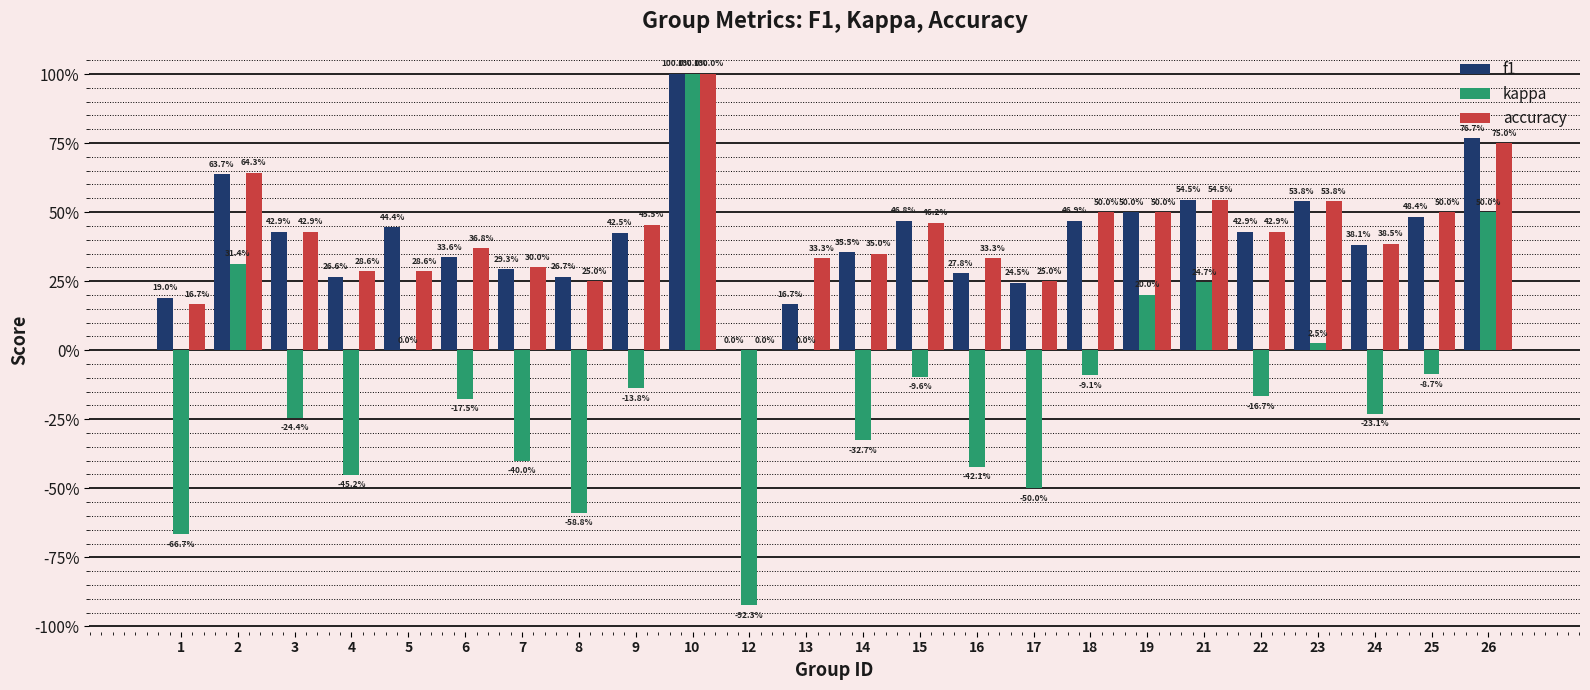

What are all the series names shown in the legend?

f1, kappa, accuracy